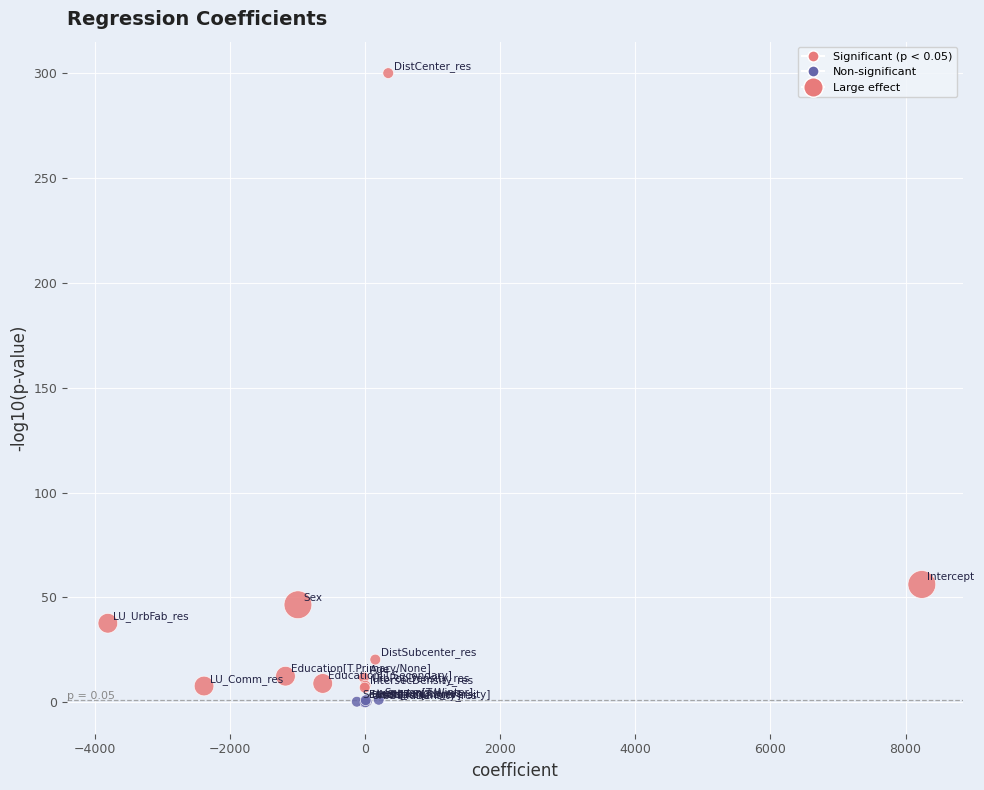

What Y value in the scatter plot is closest to 150?

56.2